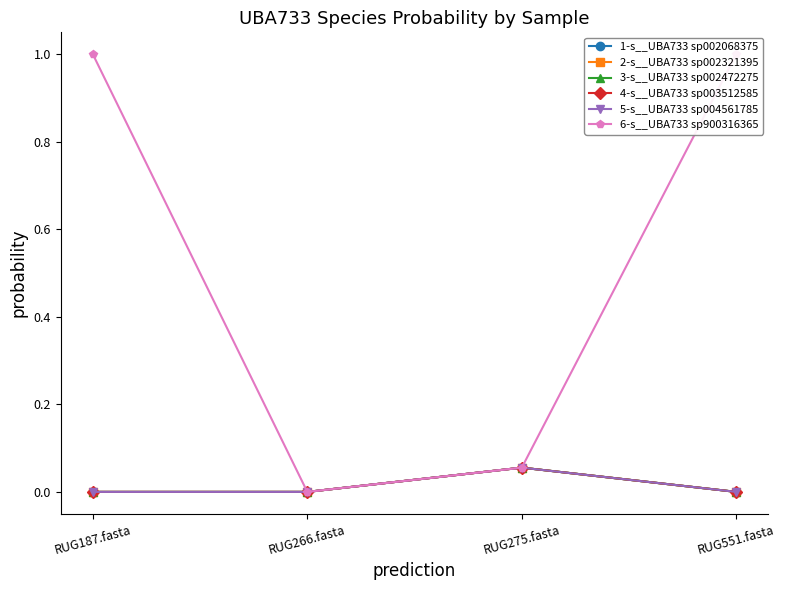

What is the label of the 2nd point from the right?

RUG275.fasta